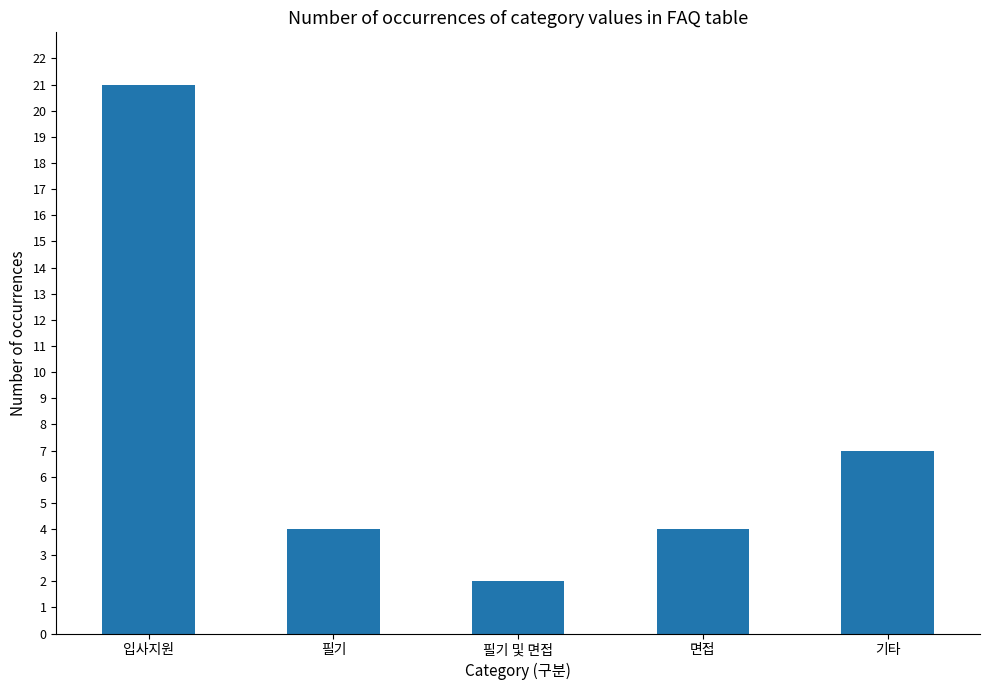

What is the label of the 3rd bar from the right?

필기 및 면접